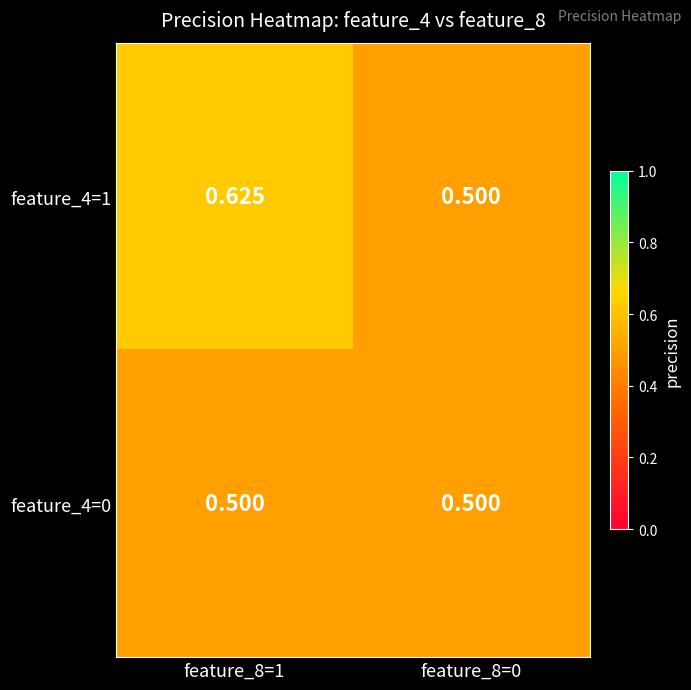

Is the value of feature_4=1 at feature_8=1 greater than the value of feature_4=0 at feature_8=1?

Yes